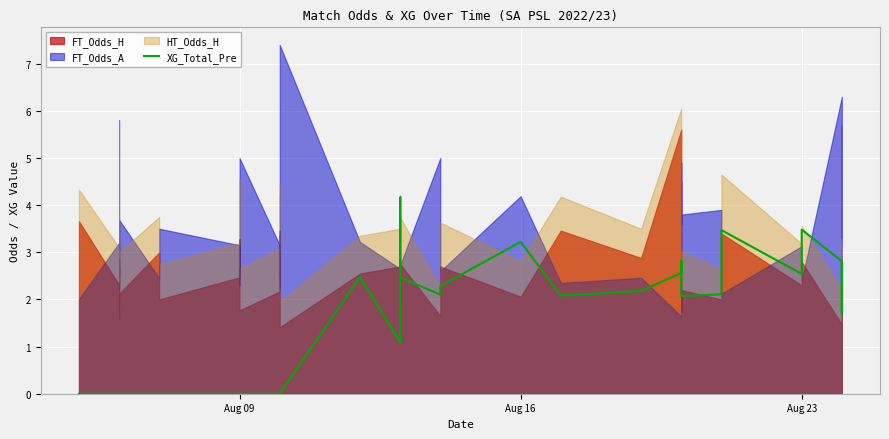

The chart shows a value of -1.6 at 4. True or false?

False